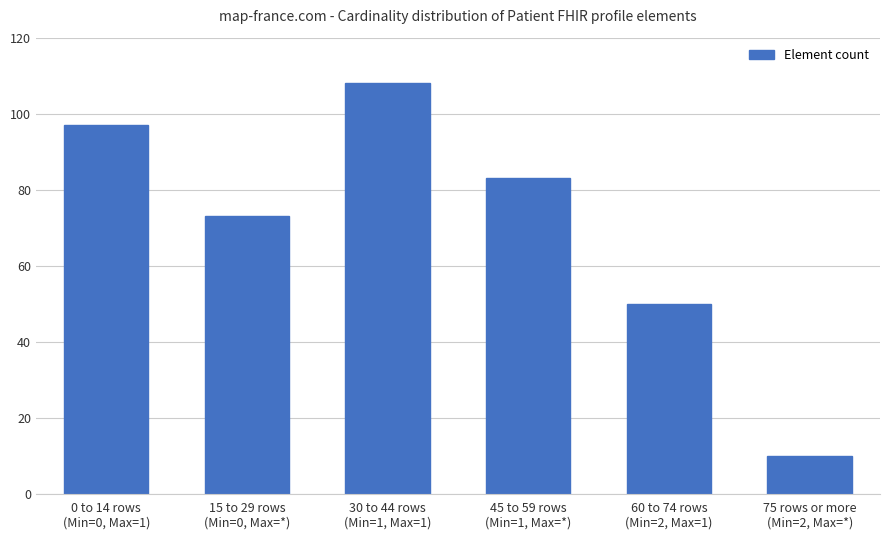

What is the value of the 1st bar from the left?

97